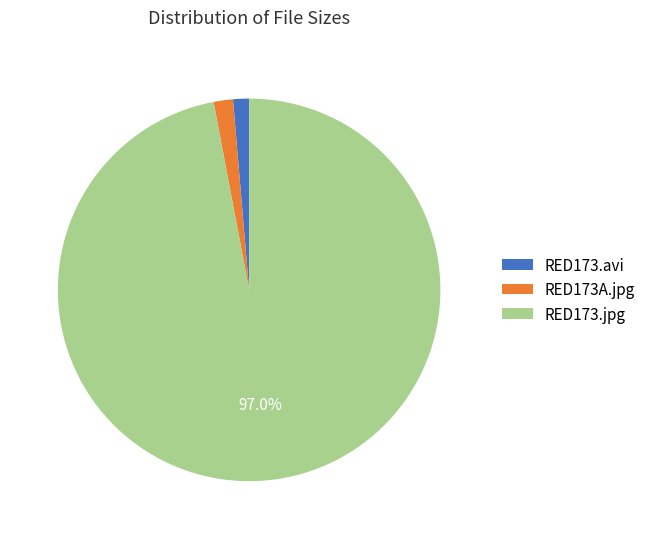

Between RED173.jpg and RED173.avi, which is larger?

RED173.jpg